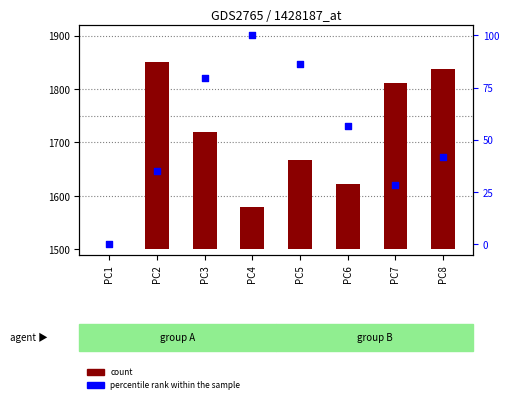

Is the value of count at PC7 greater than the value of percentile rank within the sample at PC5?

Yes